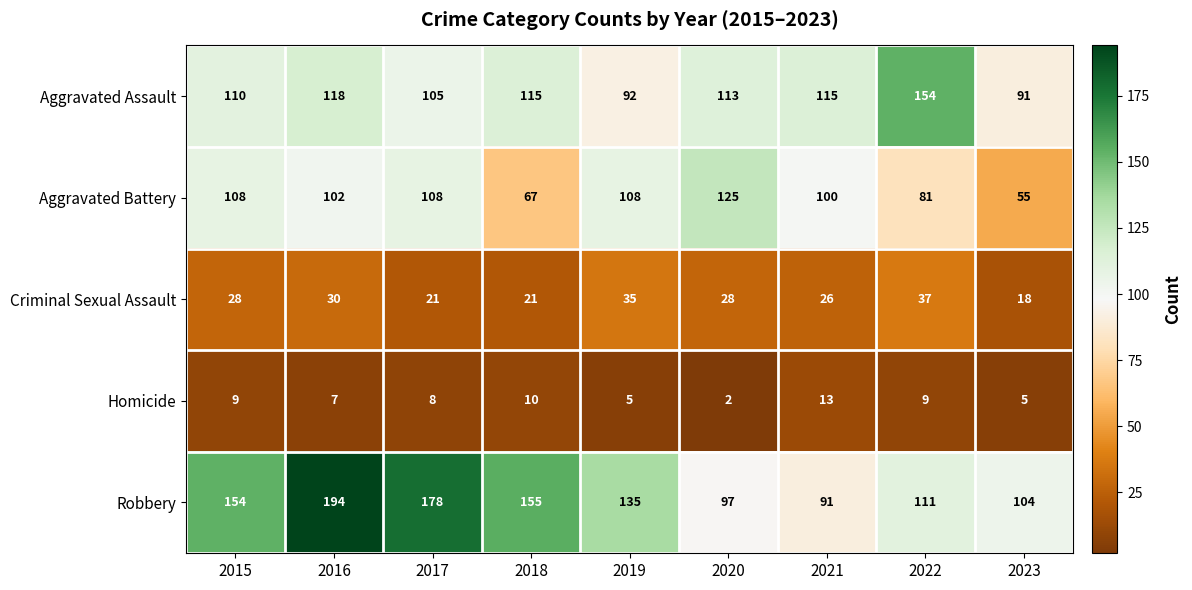

Where does the Aggravated Assault series first go above 113?

2016